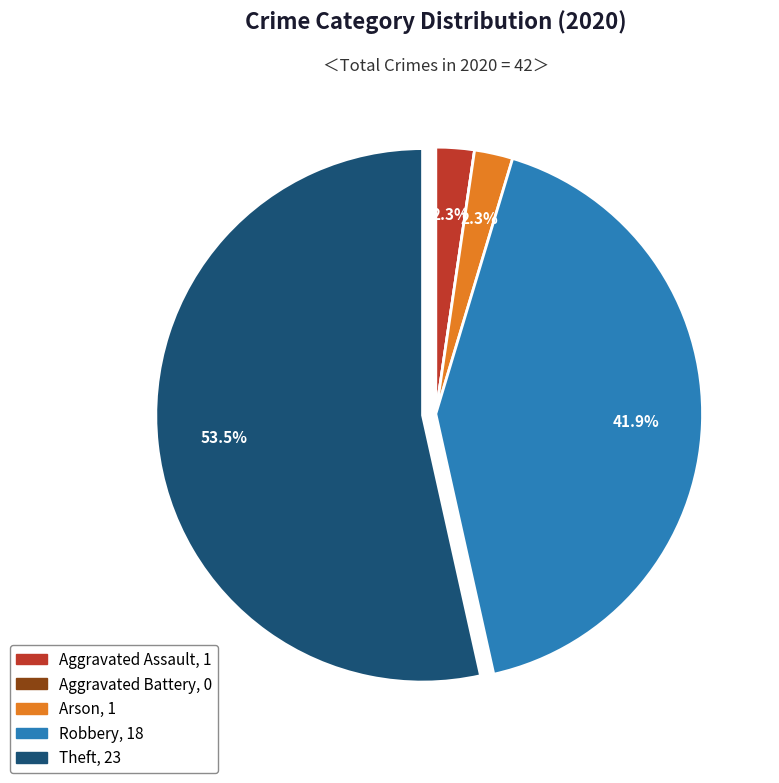

Is there a majority slice in this chart?

Yes